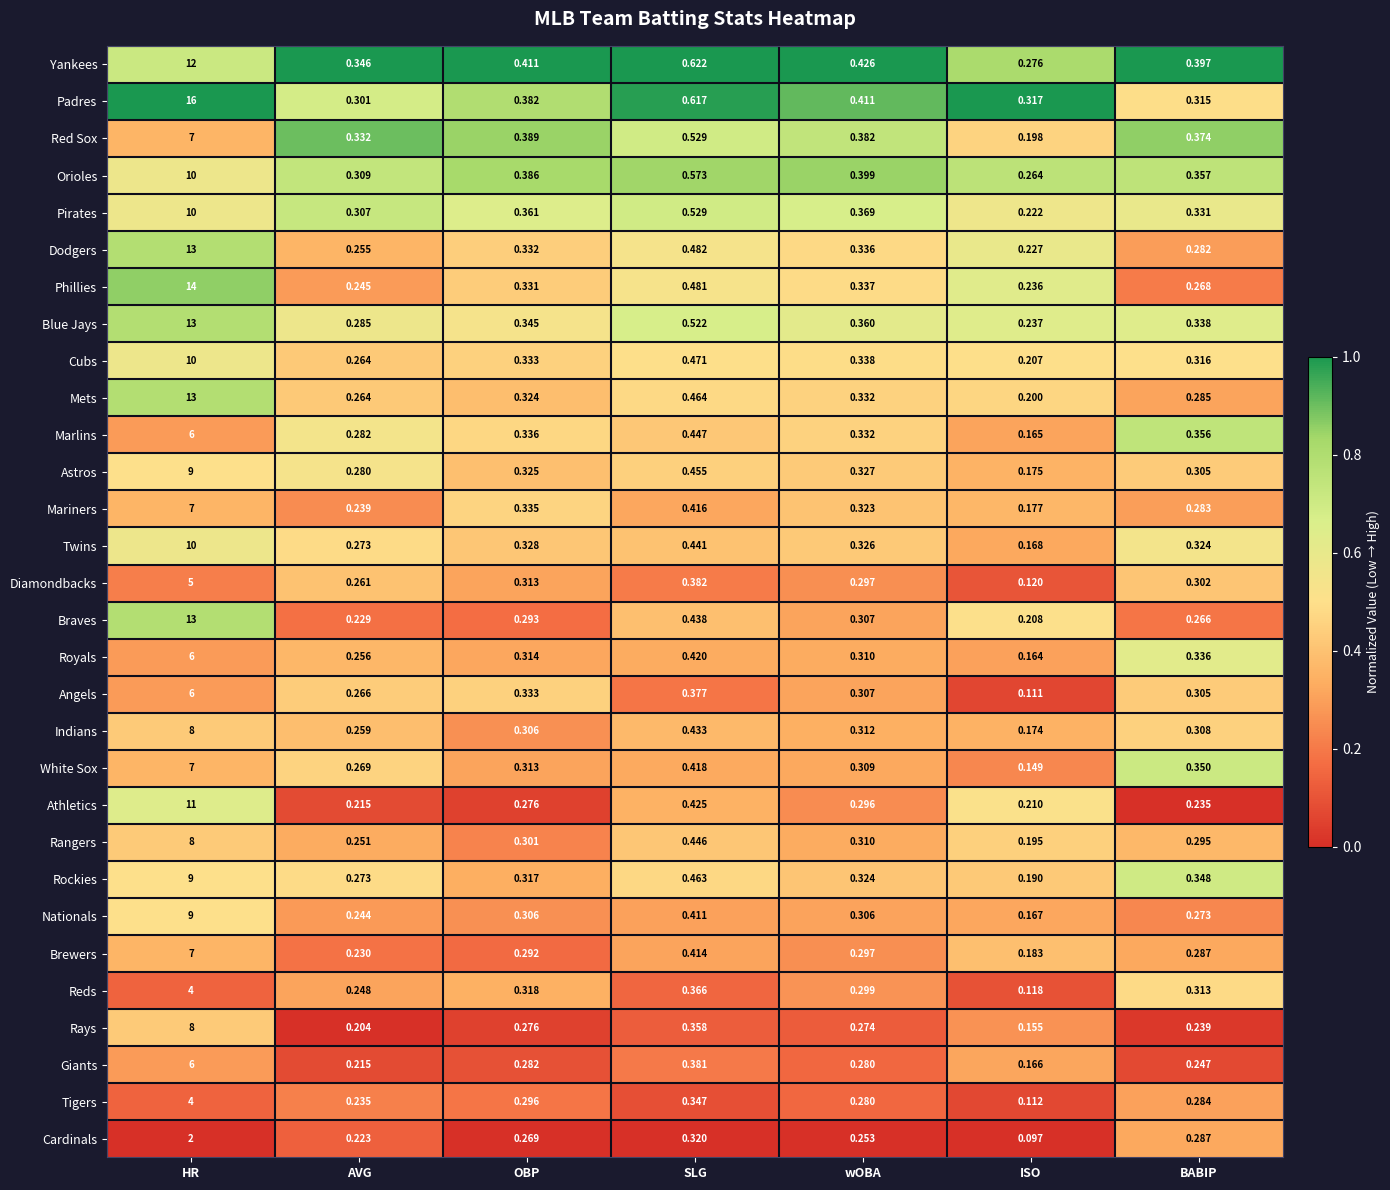

Which series has the largest total across all categories?

Padres